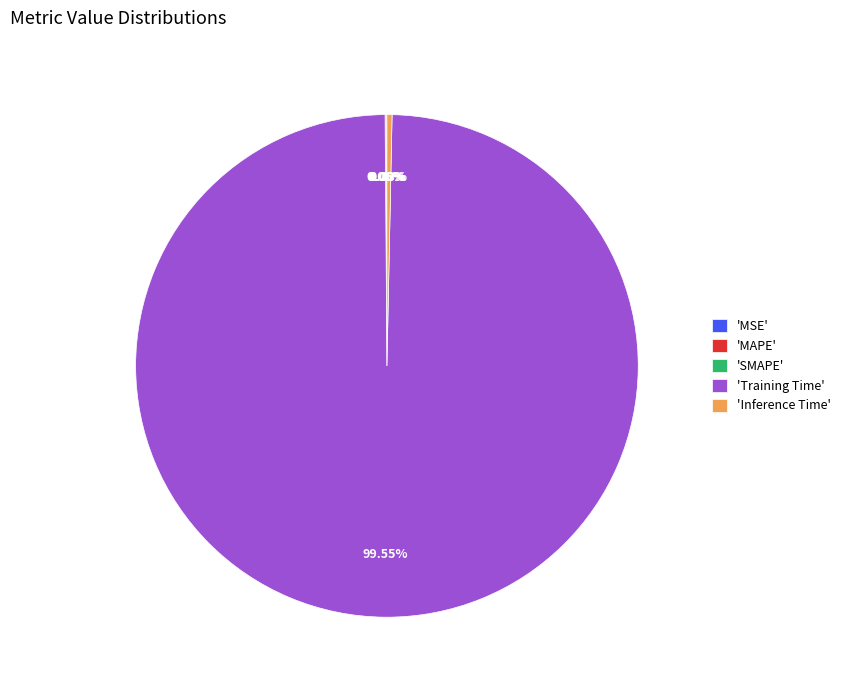

What is the largest slice in the pie chart?

'Training Time'